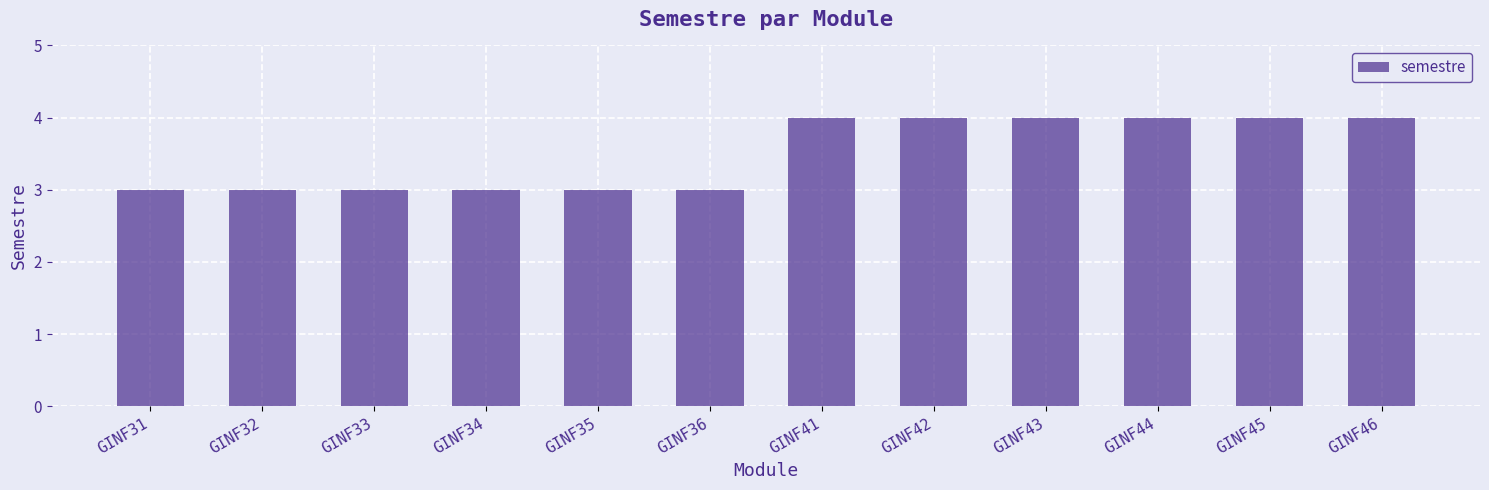

How many distinct data groups are displayed?

1